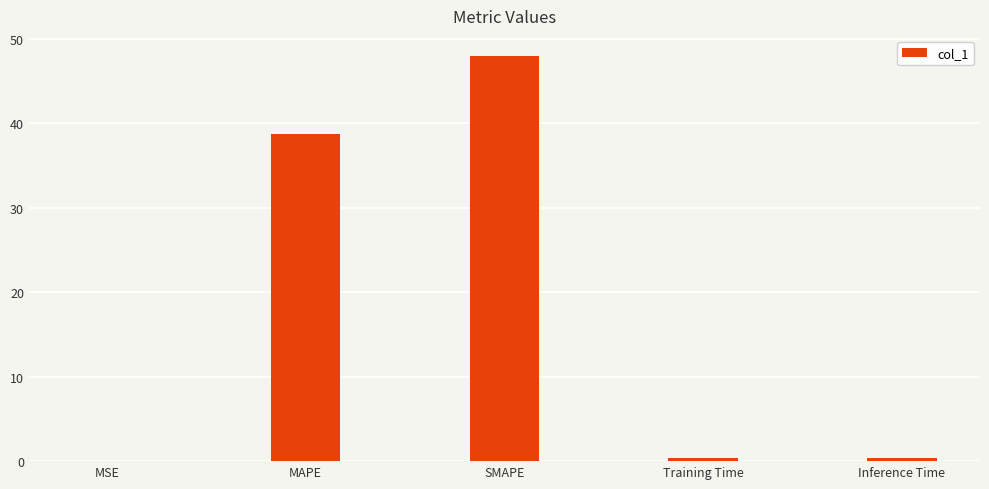

What is the sum of all values?

87.4